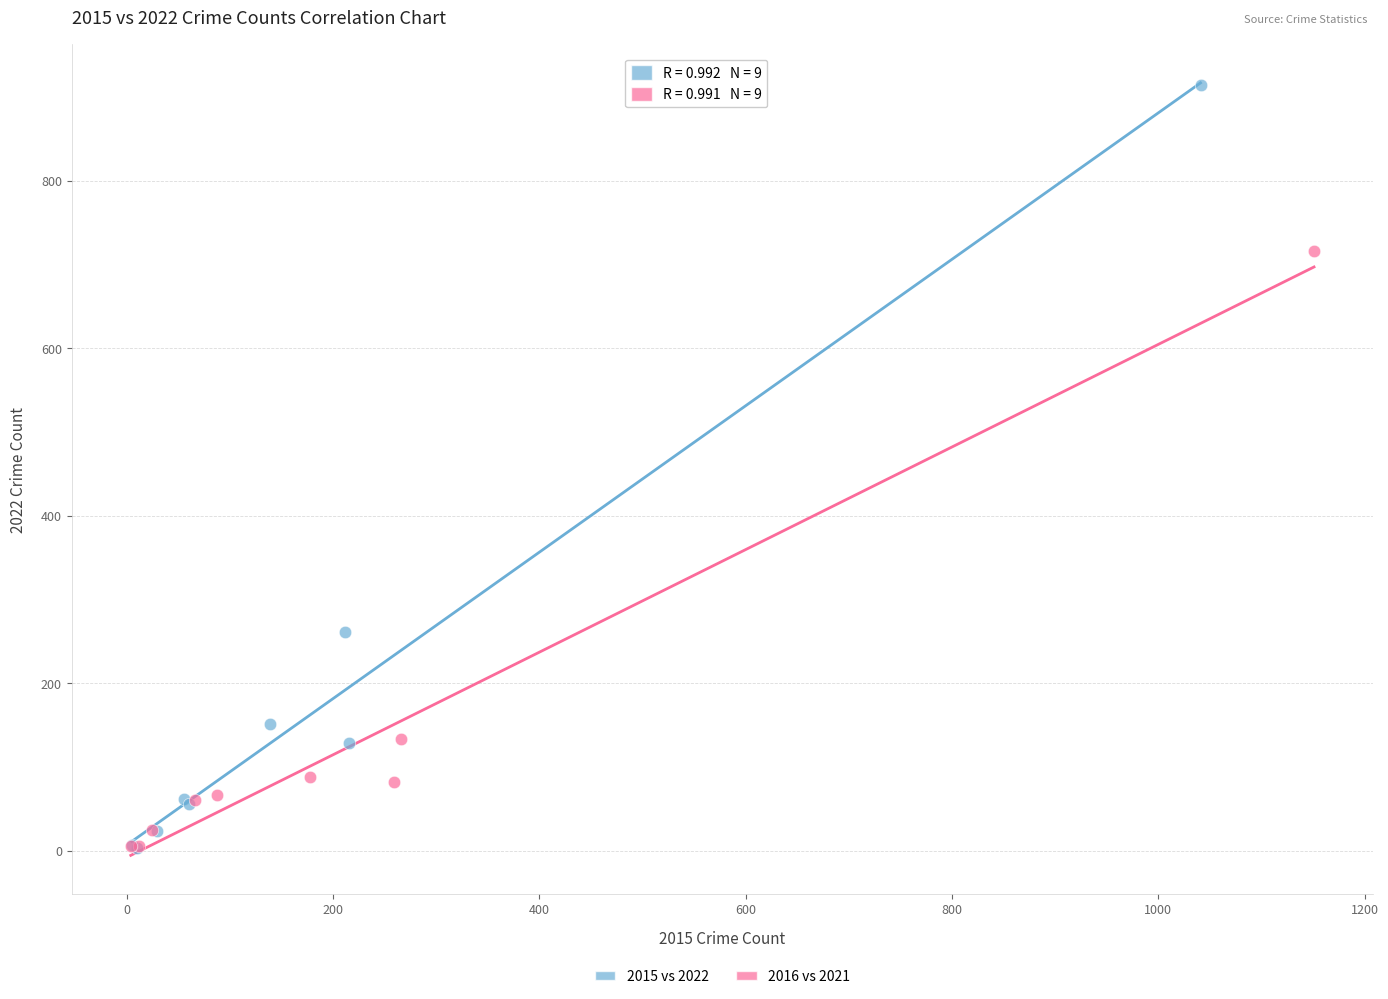

What are all the series names shown in the legend?

2015 vs 2022, 2016 vs 2021